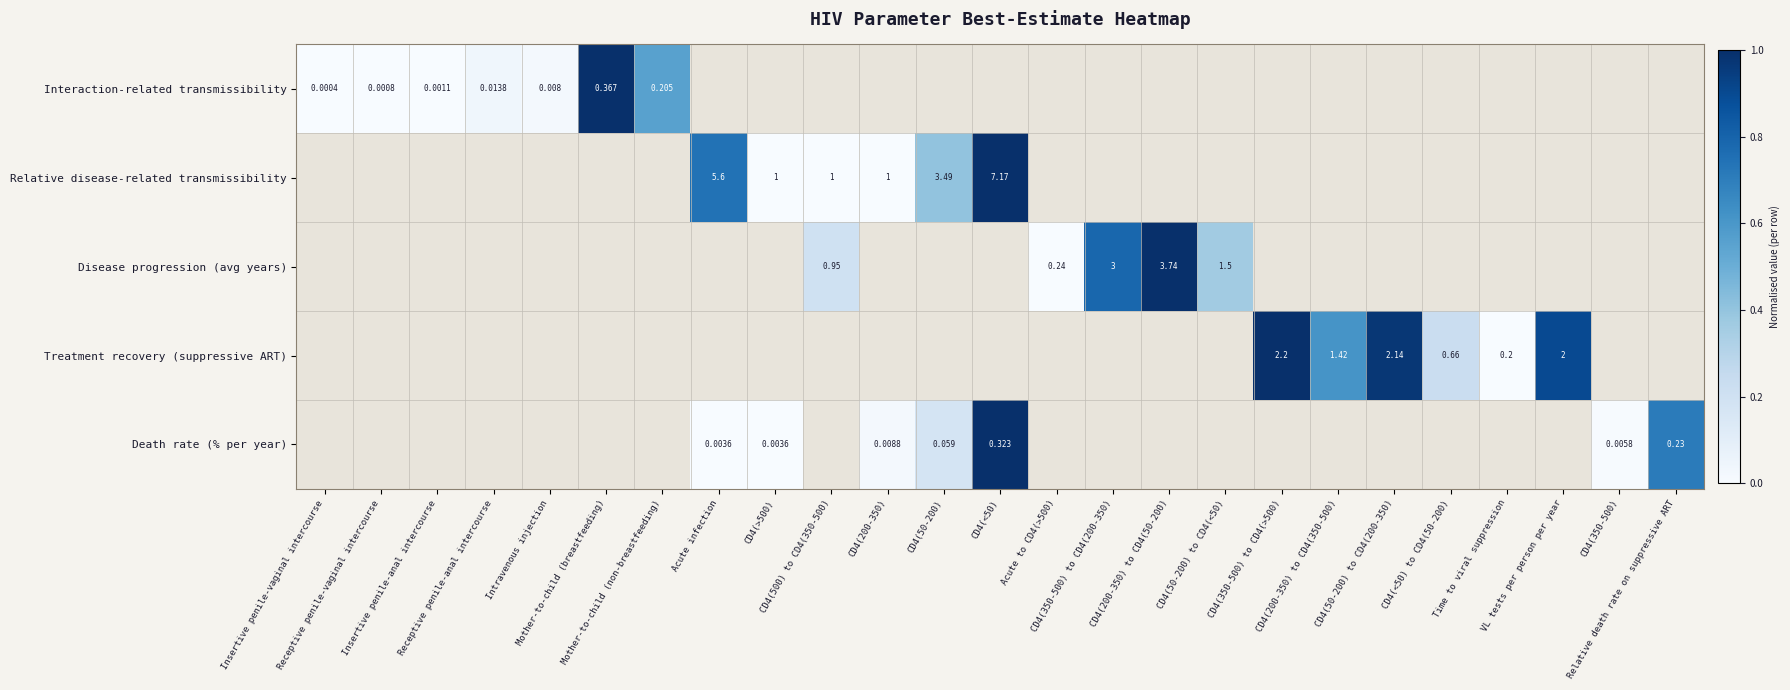

Which series changed the most between CD4(350-500) to CD4(200-350) and CD4(50-200) to CD4(<50)?

Disease progression (avg years)